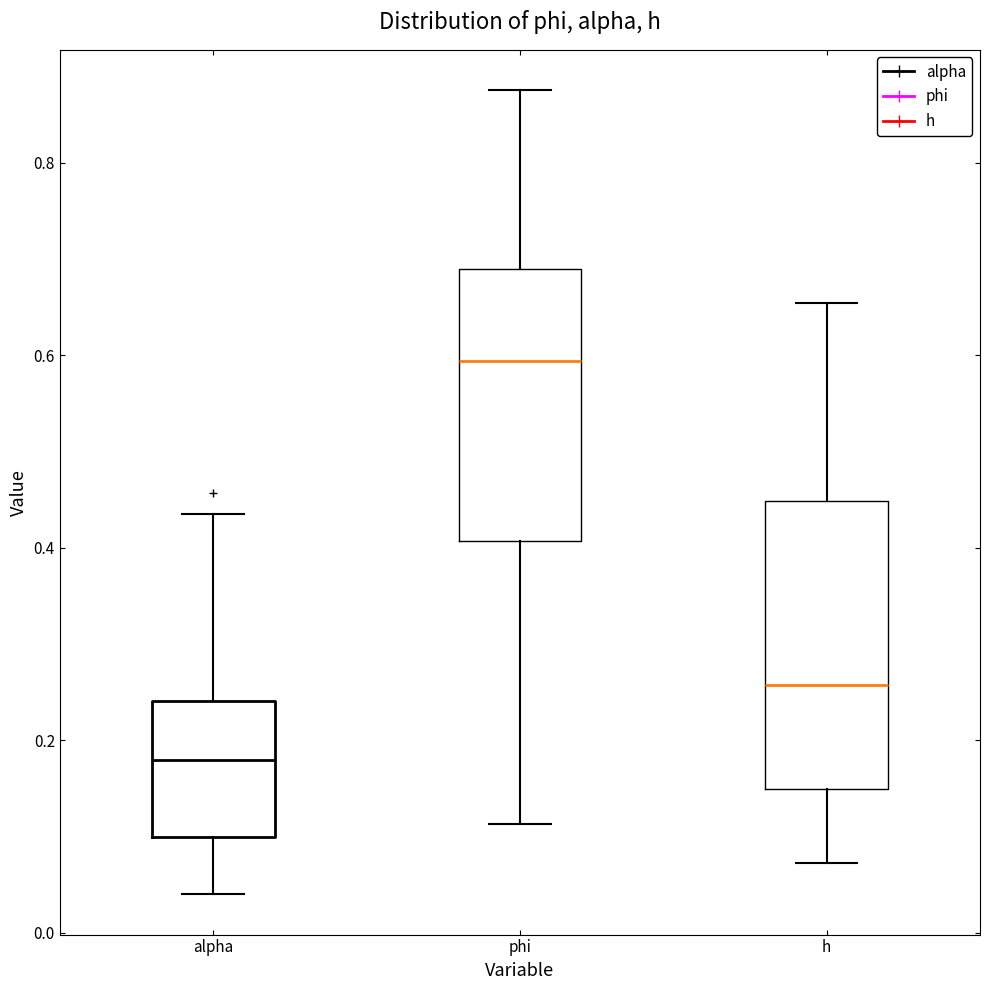

Which box's median line is the highest?

phi